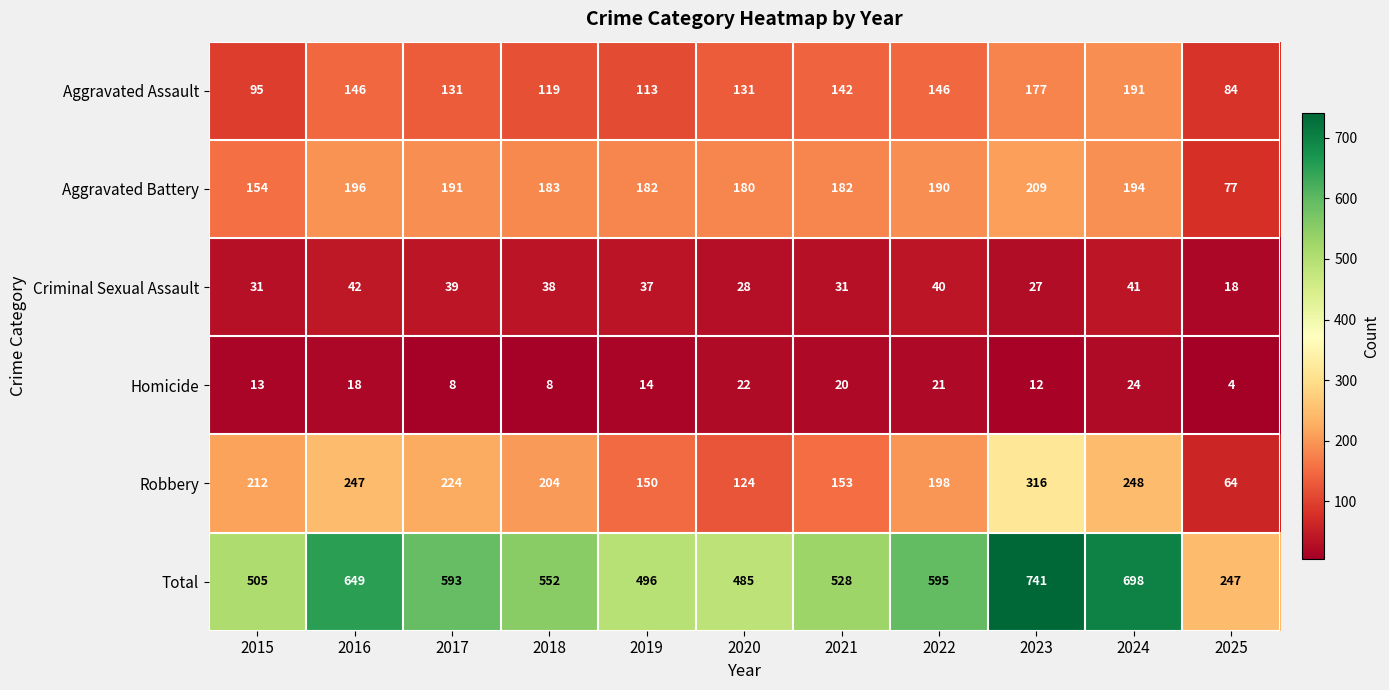

At which category does the chart reach its minimum across all series?

2025